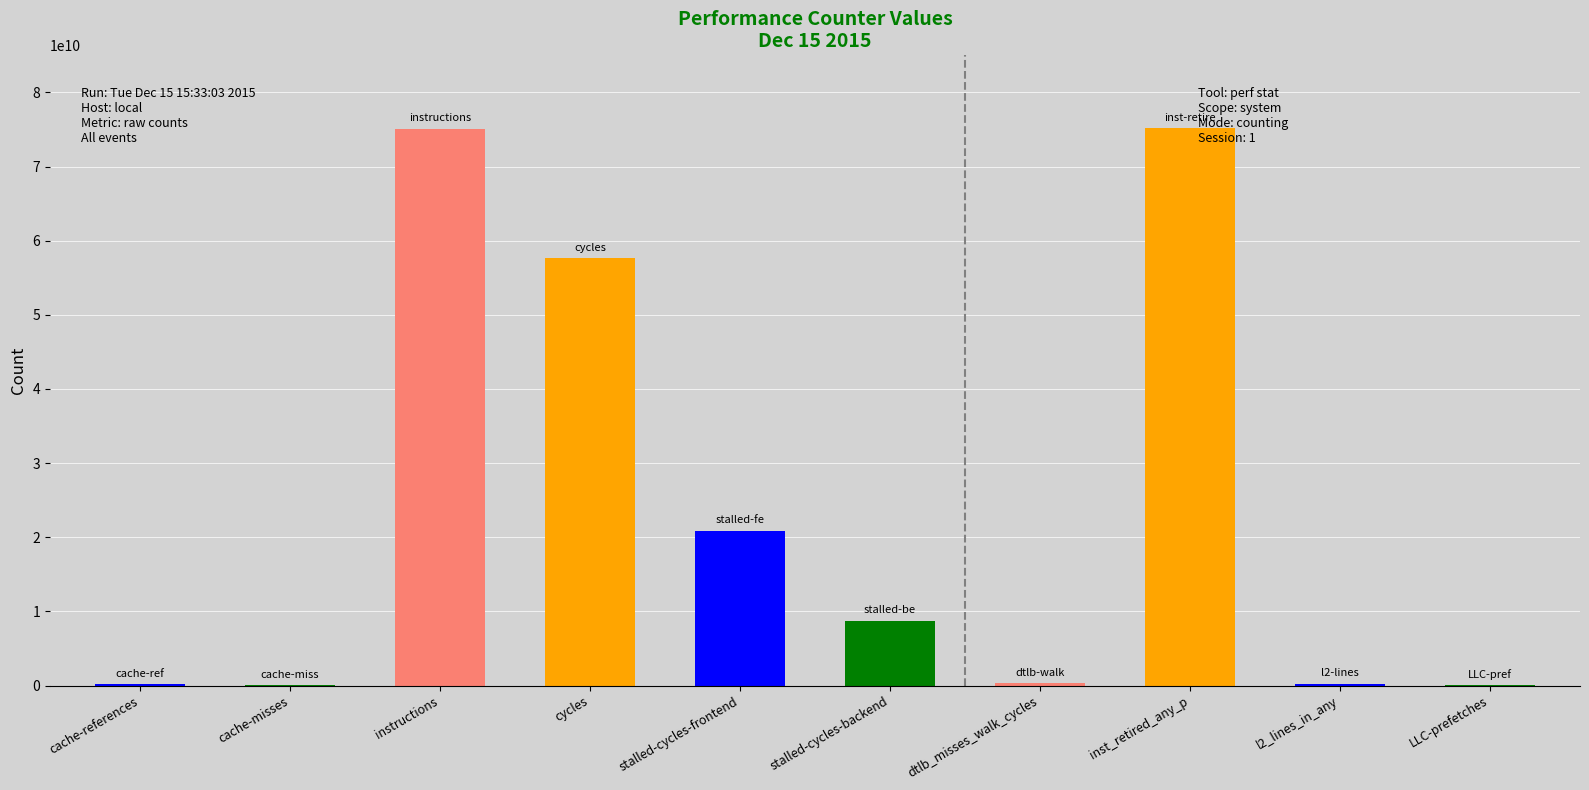

How many data points are less than 8718388696?

5